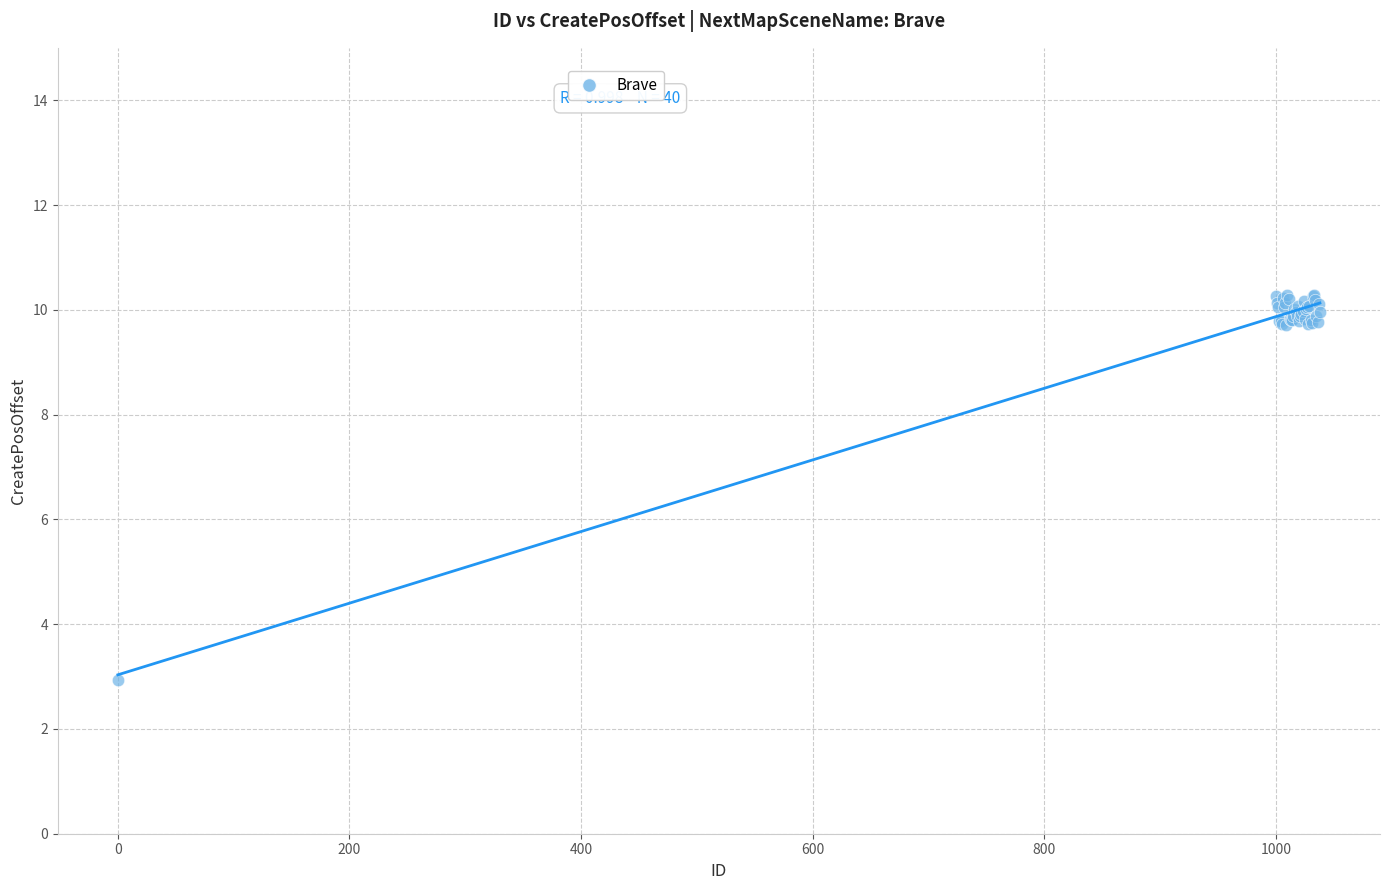

What Y value in the scatter plot is closest to 6?

2.9